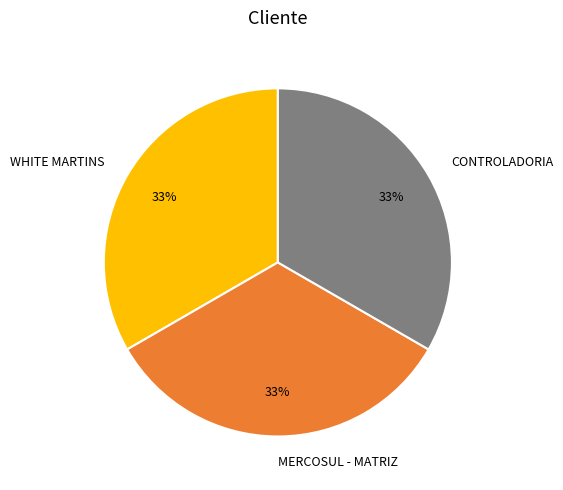

To the nearest percent, what is the average slice percentage?

33%